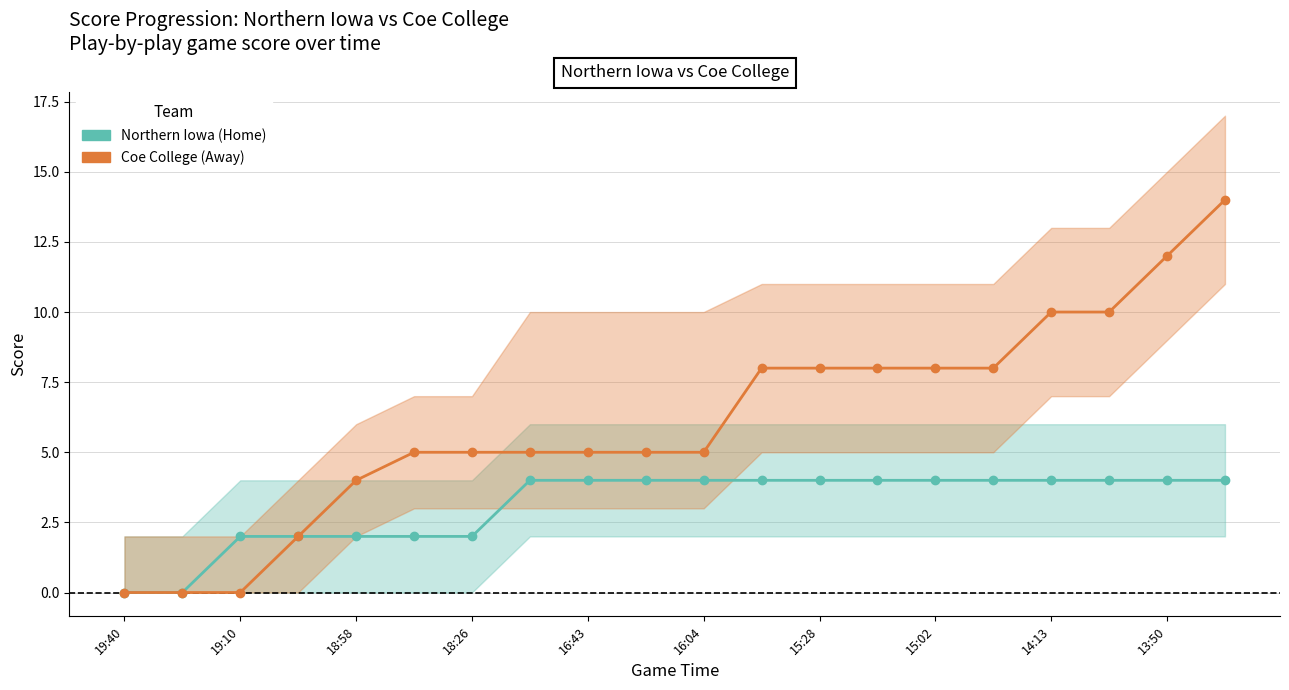

True or false: Northern Iowa (Home) has a value of 3 at 16:04.

False